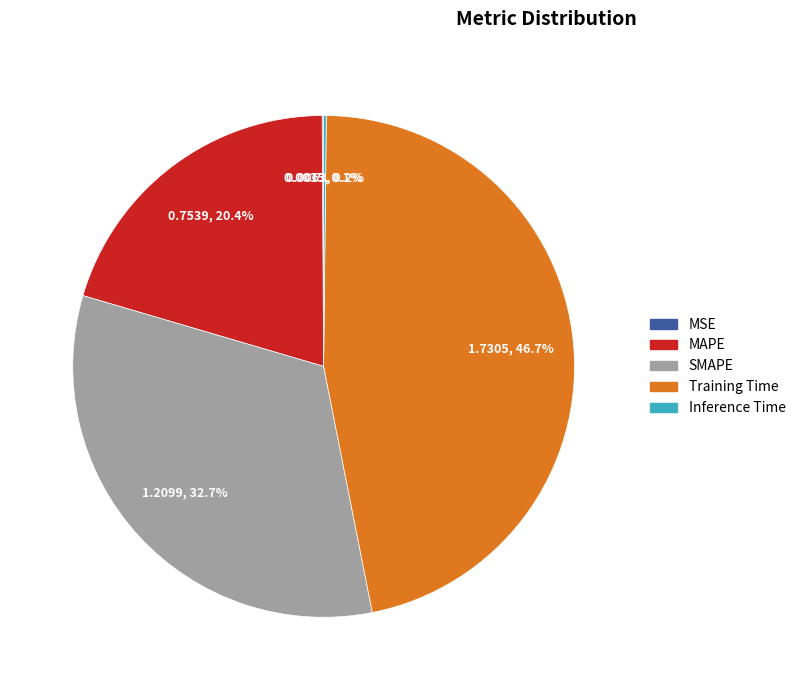

The SMAPE slice represents 33% of the pie. True or false?

True